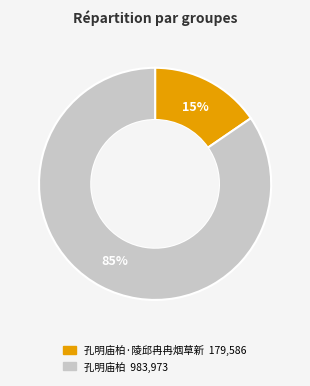

Is there any slice that represents more than half of the pie?

Yes